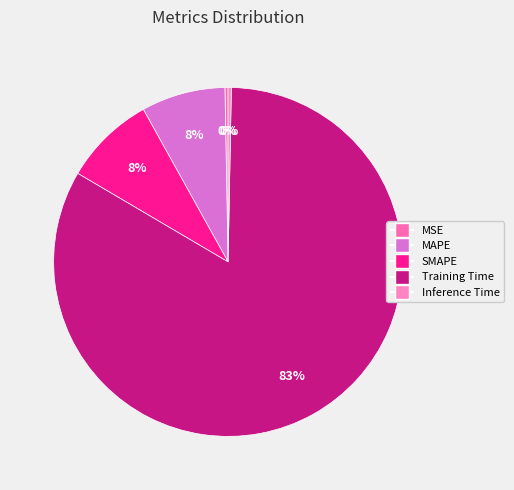

True or false: SMAPE accounts for 2% of the total.

False